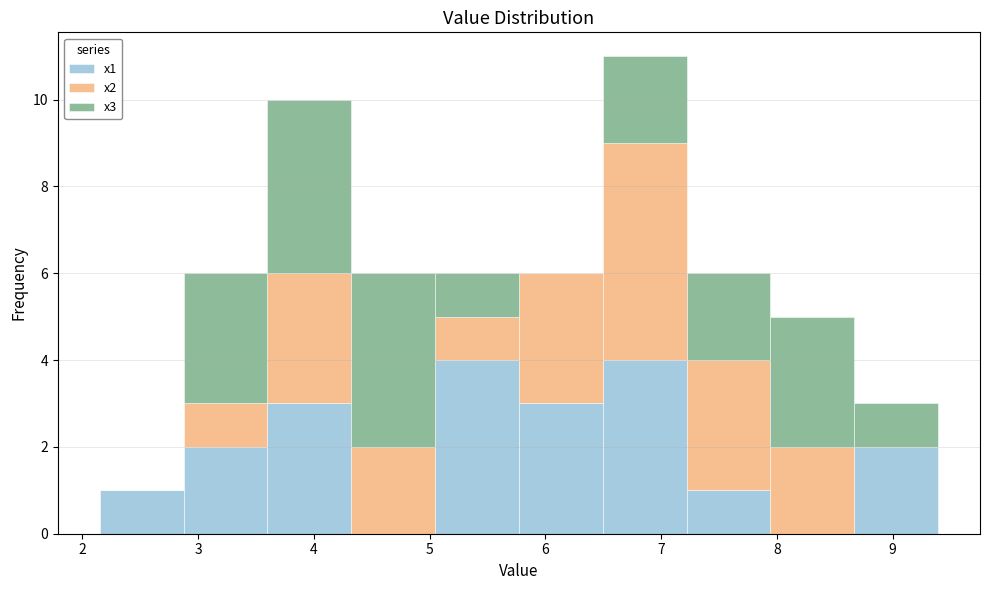

Reading left to right, transcribe this chart: for each stacked bar, give the range it covers on the x-axis and its total height. Neither the bar edges nor the heights are printed on the chart, so give them approximately, as read against the axes.

2.1 to 2.9: 1
2.9 to 3.6: 6
3.6 to 4.3: 10
4.3 to 5.0: 6
5.0 to 5.8: 6
5.8 to 6.5: 6
6.5 to 7.2: 11
7.2 to 7.9: 6
7.9 to 8.7: 5
8.7 to 9.4: 3